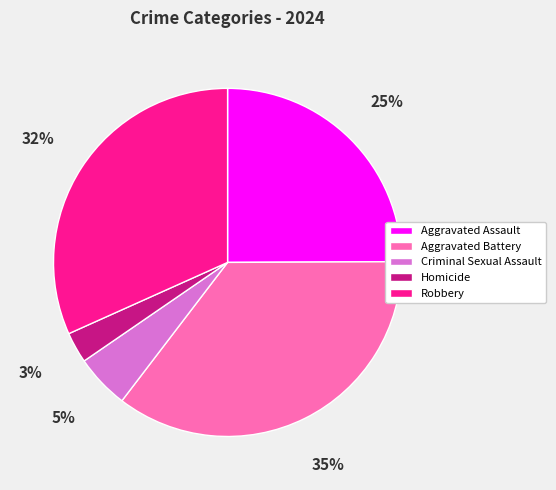

Is the sum of Homicide and Aggravated Battery greater than half?

No